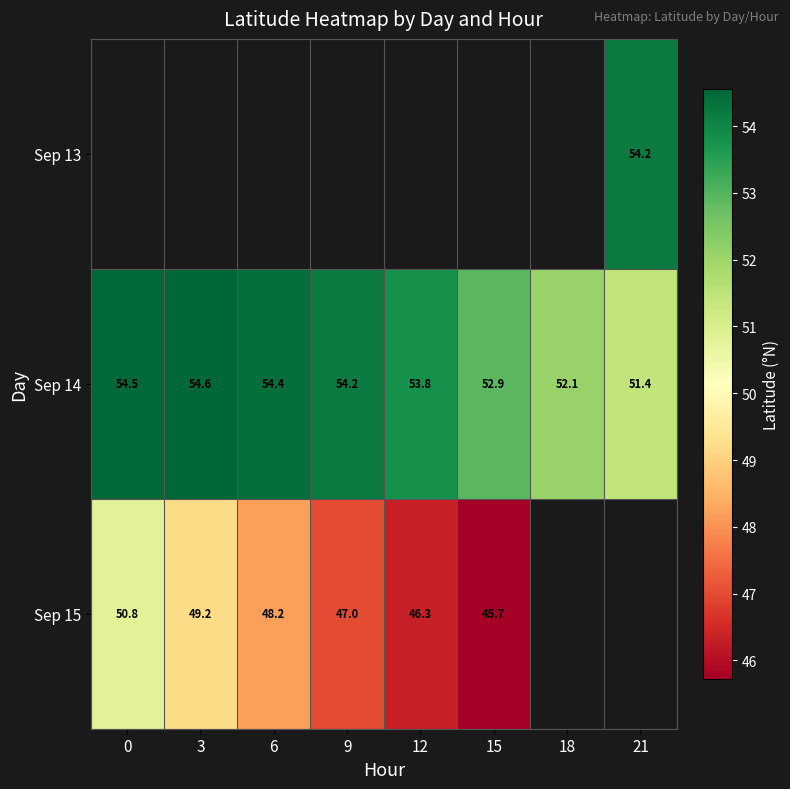

Is the value of Sep 15 at 12 greater than the value of Sep 14 at 21?

No